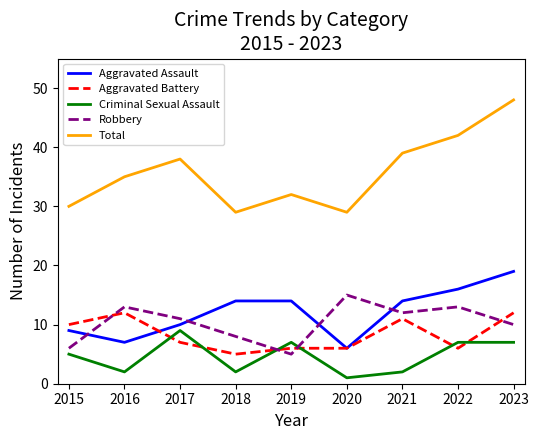

At which label does Robbery first exceed 11?

2016